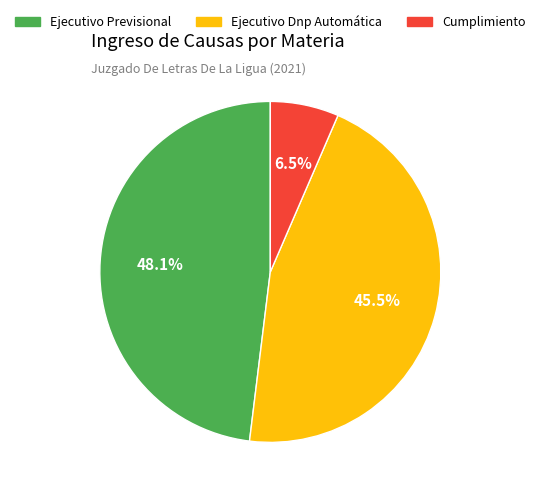

Which has a higher value, Cumplimiento or Ejecutivo Previsional?

Ejecutivo Previsional